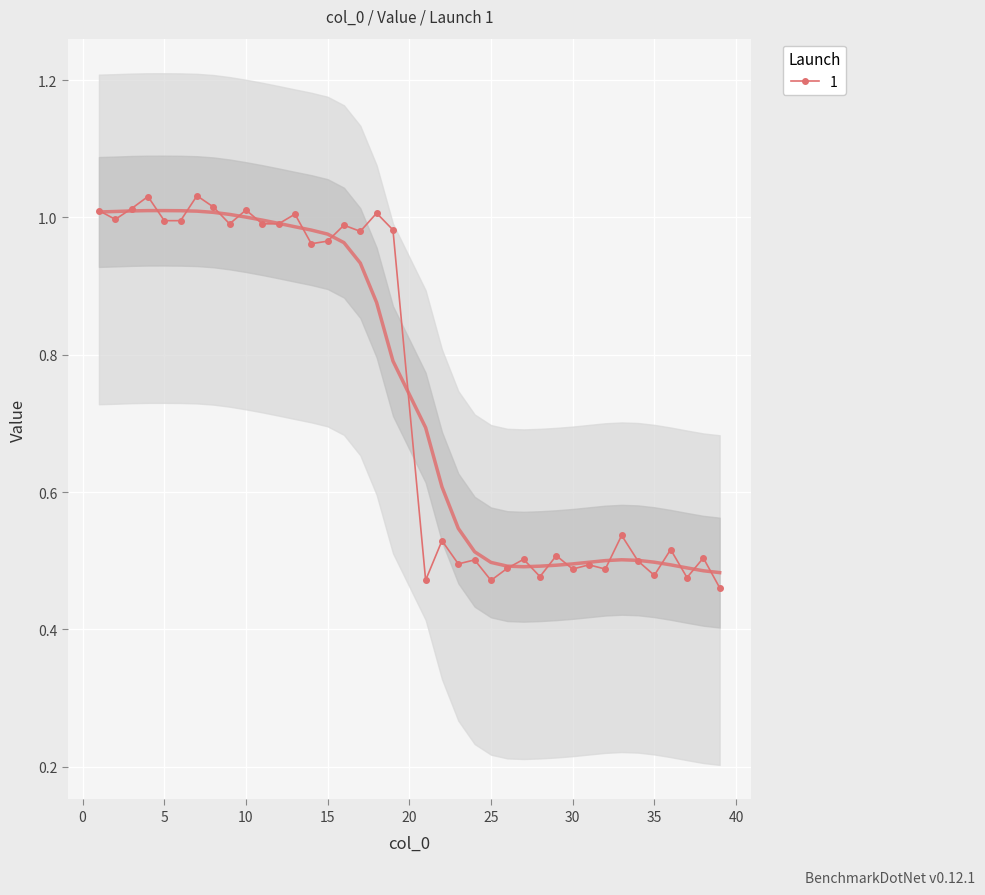

At which category does the chart reach its minimum across all series?

39